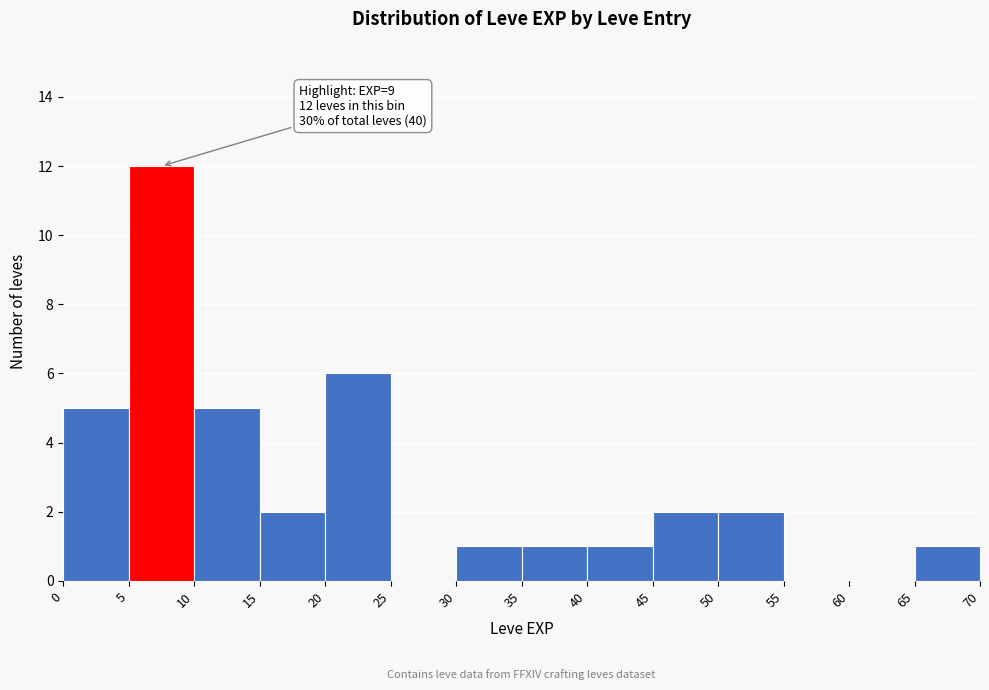

Over which range of the x-axis is the bar tallest?

5 to 10